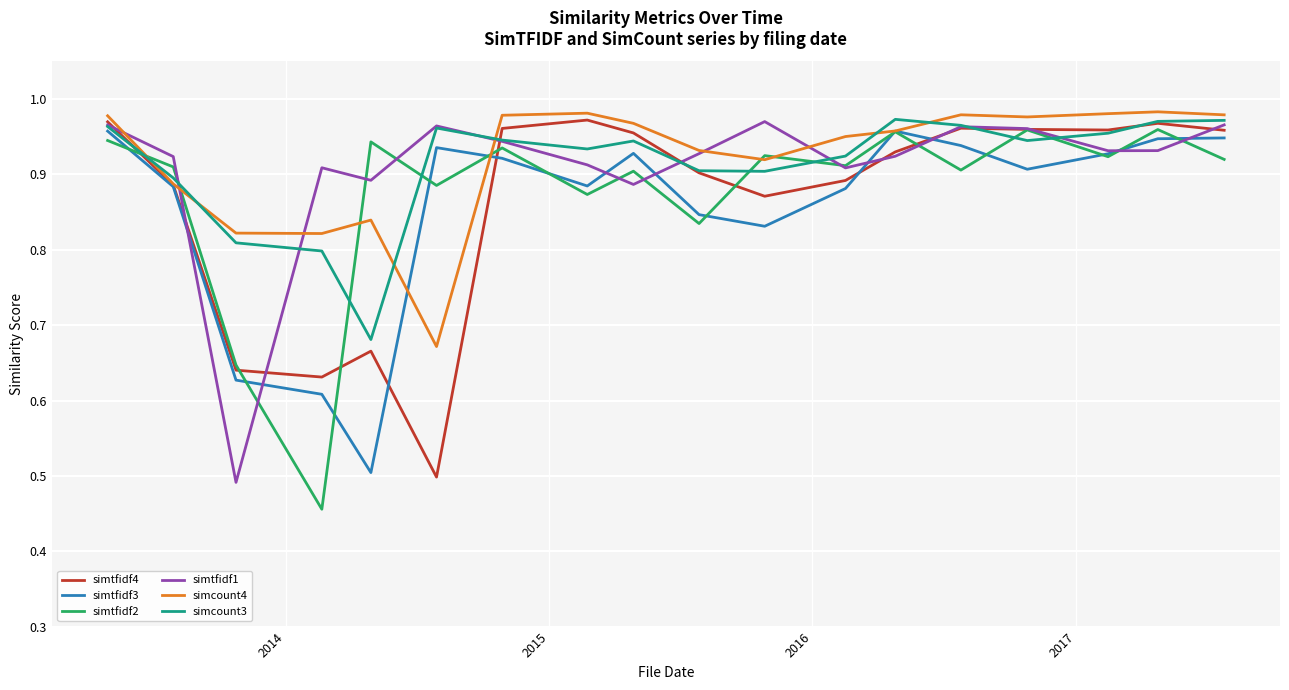

What are all the series names shown in the legend?

simtfidf4, simtfidf3, simtfidf2, simtfidf1, simcount4, simcount3